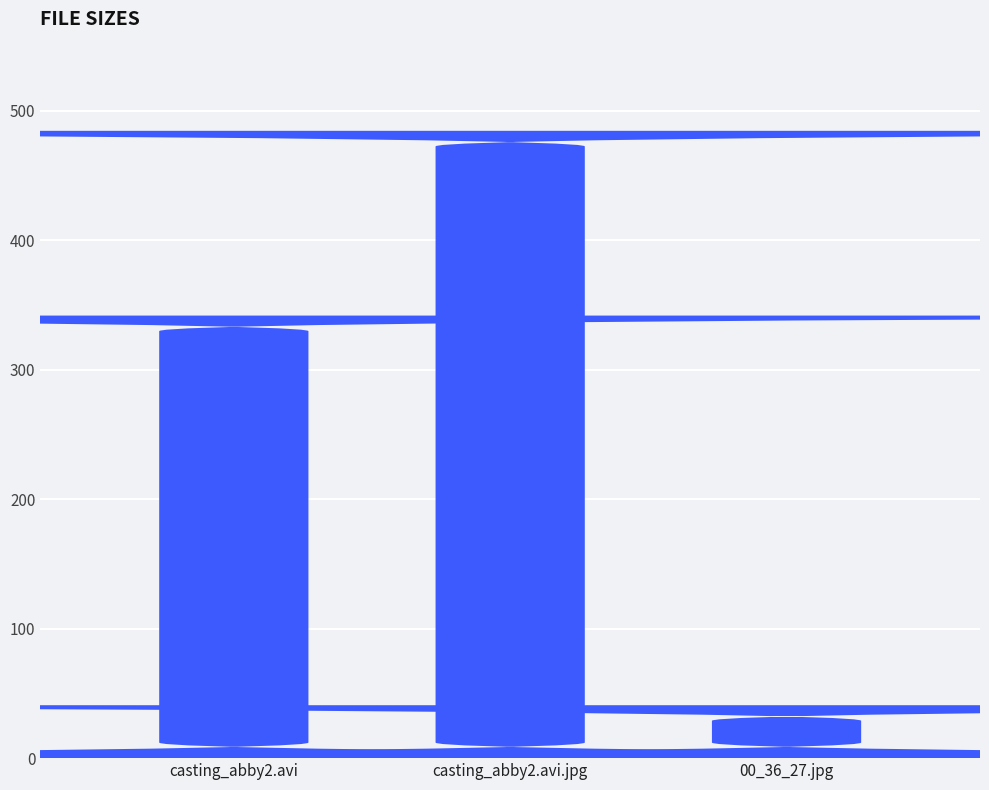

What is the change in value from casting_abby2.avi to casting_abby2.avi.jpg?

+142.7